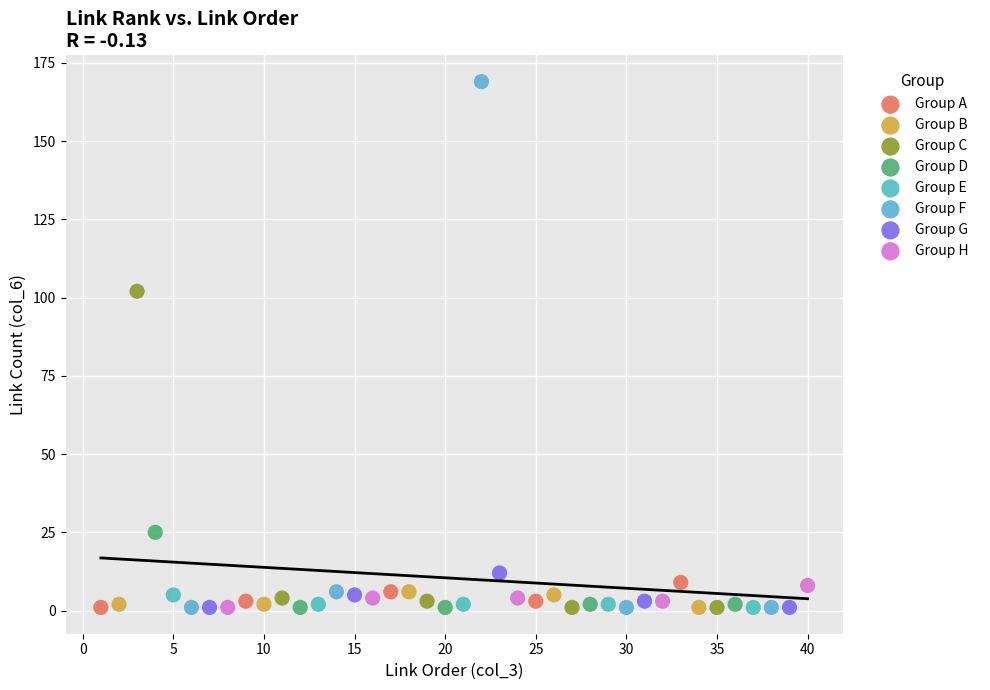

Which series contains the highest Y value?

Group F